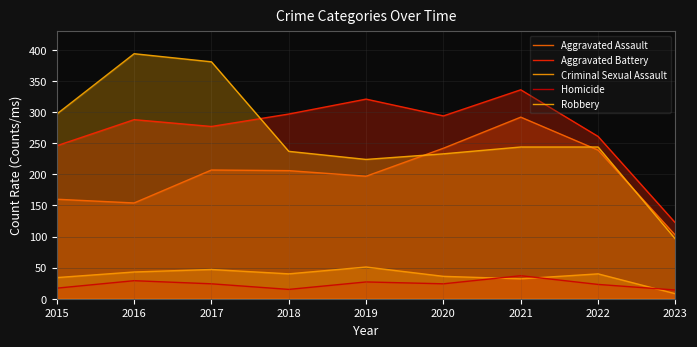

What is the spread (max minus min) of values at 2019?

294